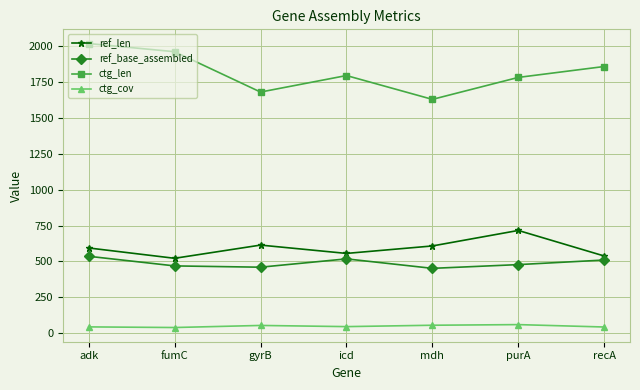

How many interior local valleys does the ctg_len series have?

2